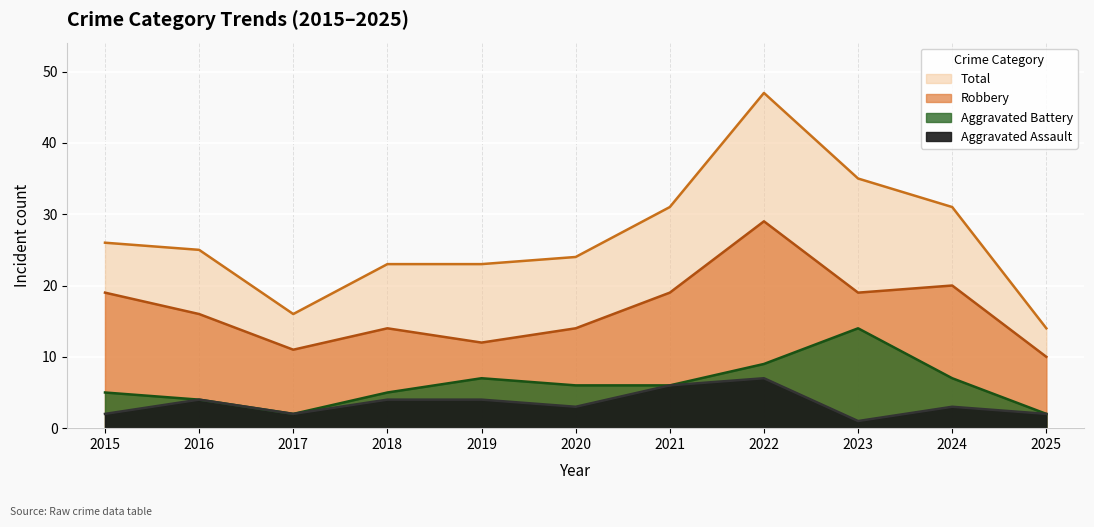

What is the total value across all series at 2016?

49